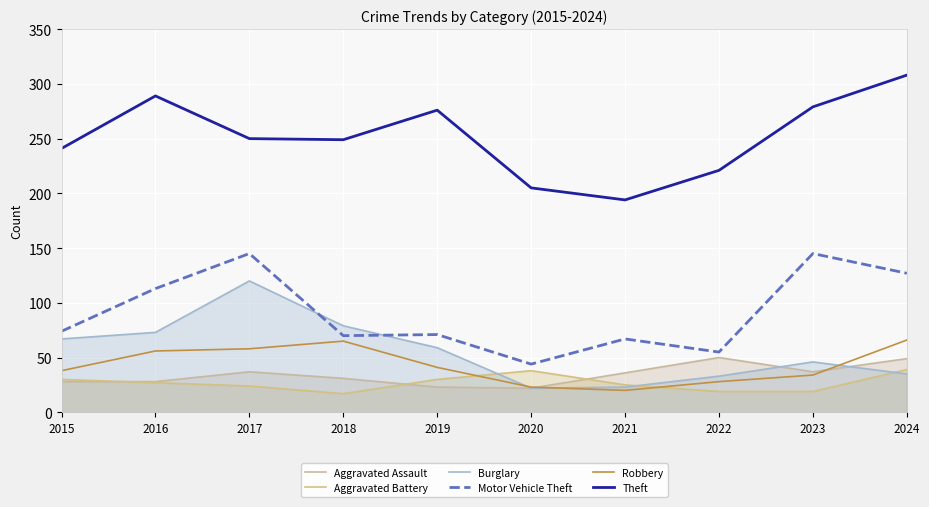

Where is the first local minimum for Motor Vehicle Theft?

2018